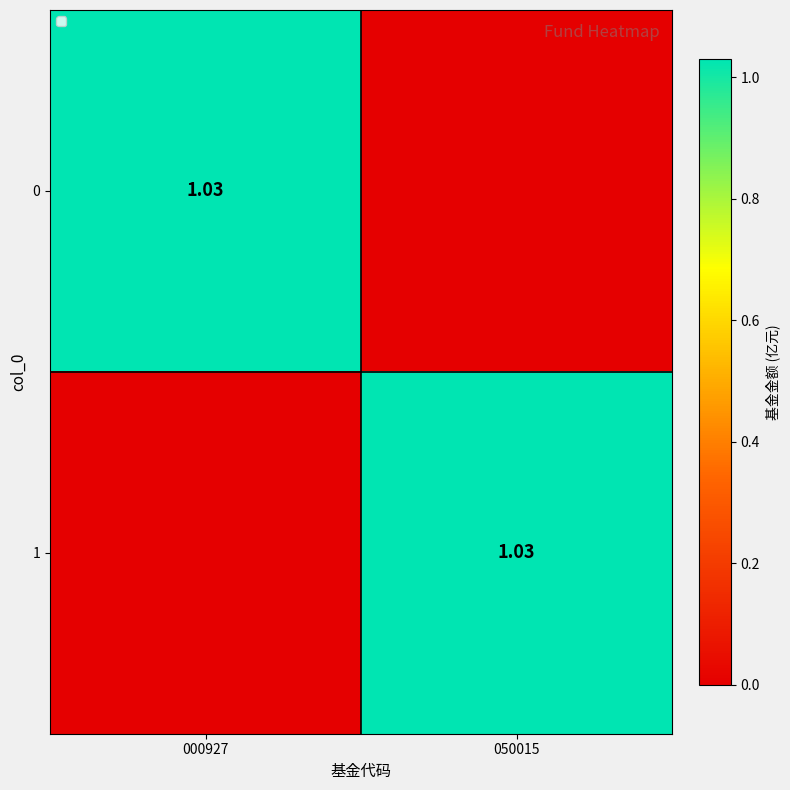

At which label does 0 reach its peak?

000927